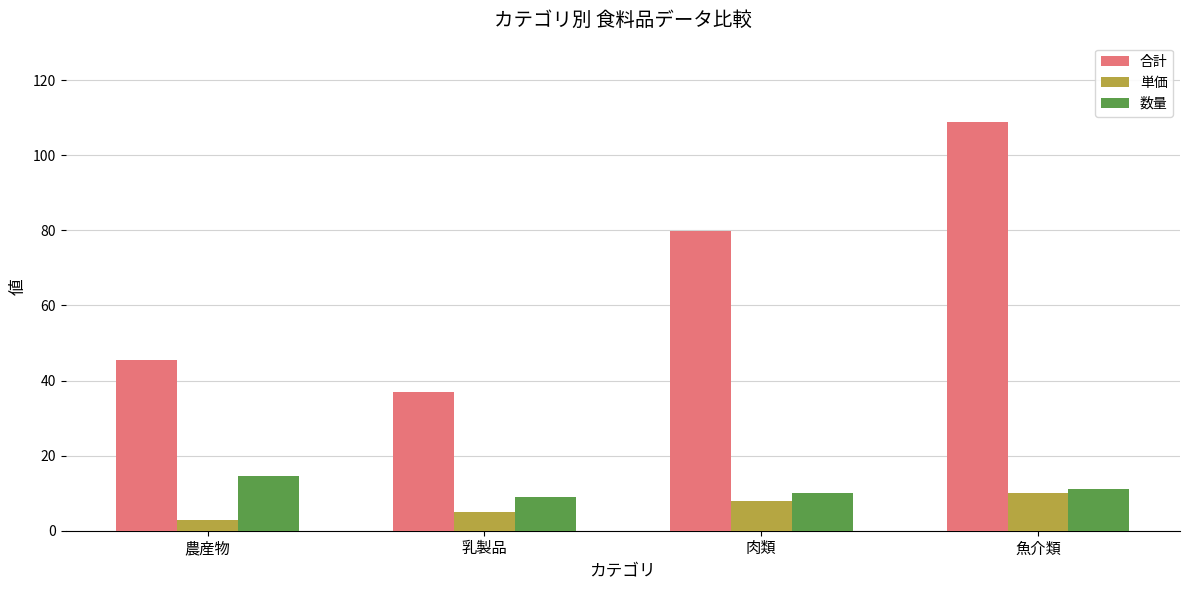

What is the minimum value for 合計?

36.8